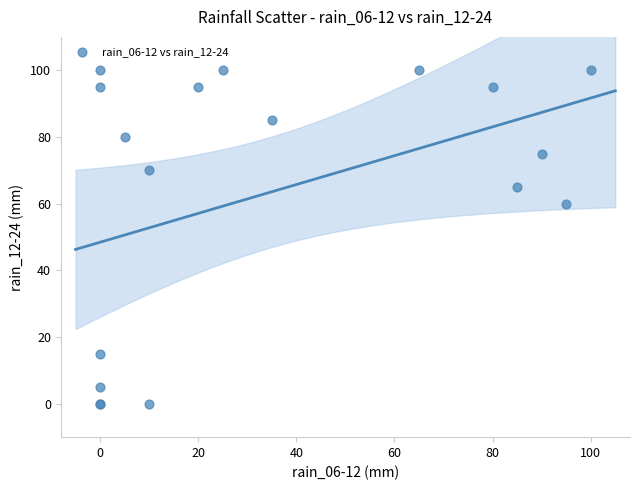

What Y value in the scatter plot is closest to 50?

60